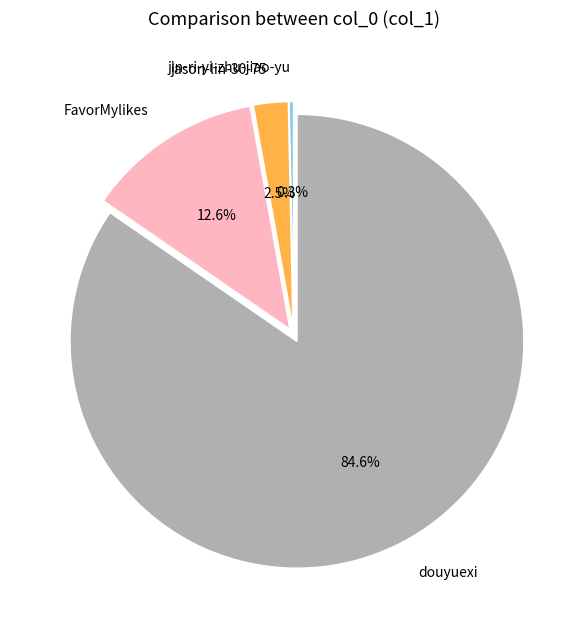

To the nearest percent, what portion does douyuexi represent?

85%